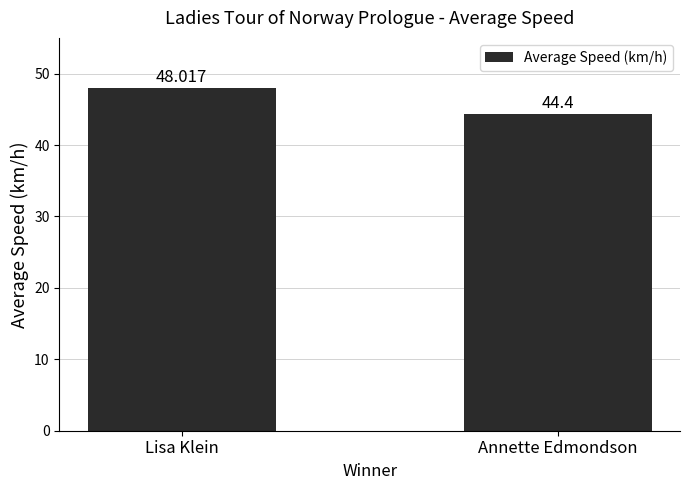

What is the maximum value shown in the chart?

48.0